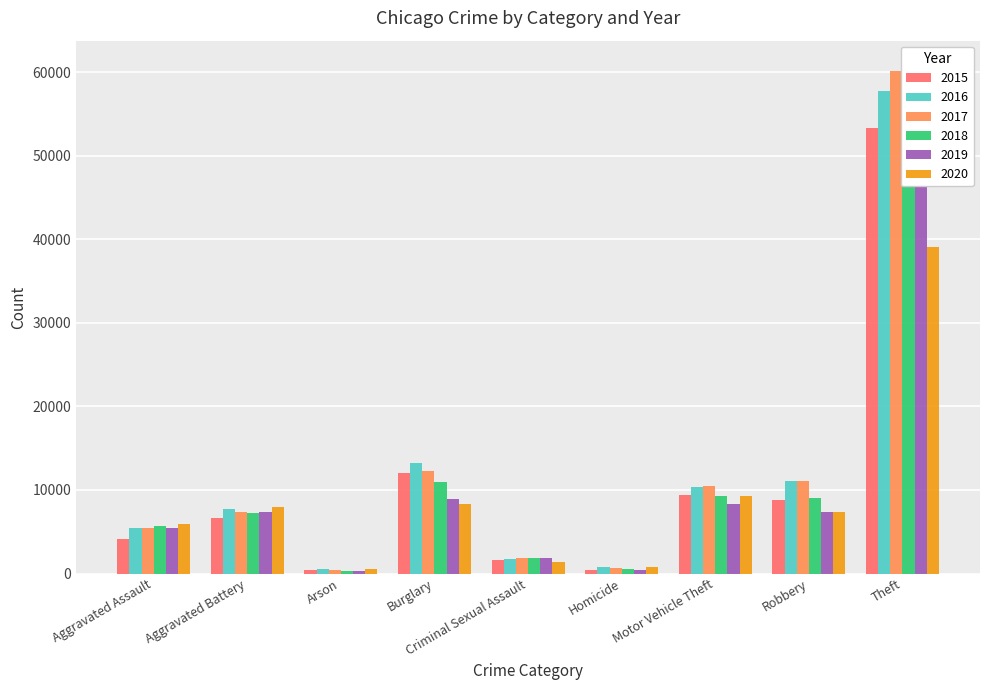

How many data points in 2019 are less than 7355?

4